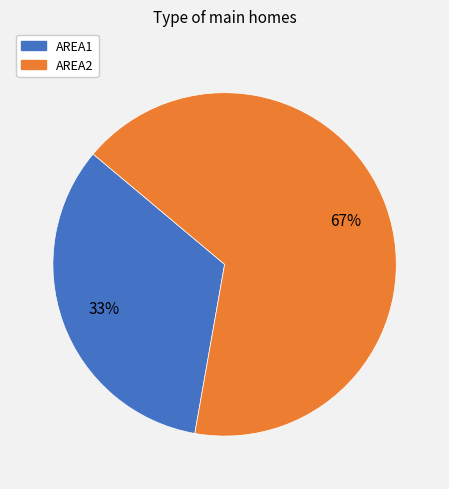

Is it true that AREA2 is 78% of the pie?

False